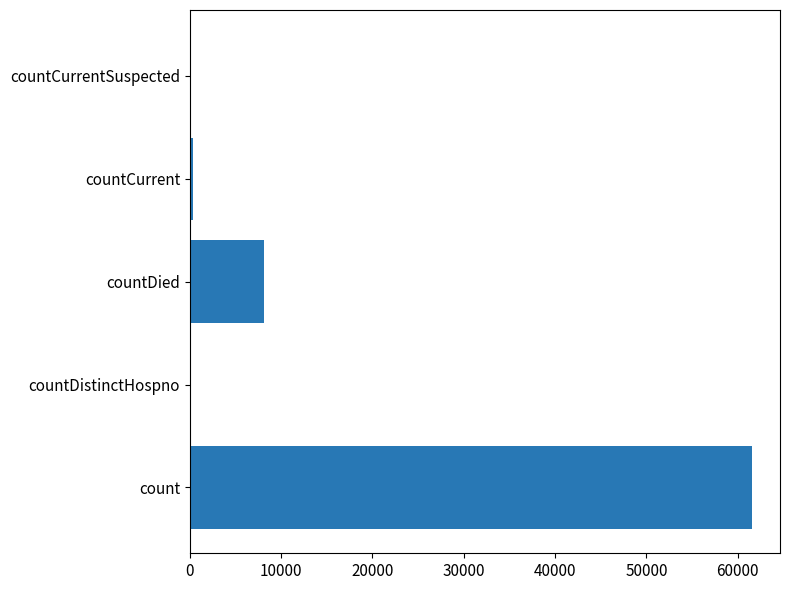

Is it true that the value at countDistinctHospno is 28355?

False